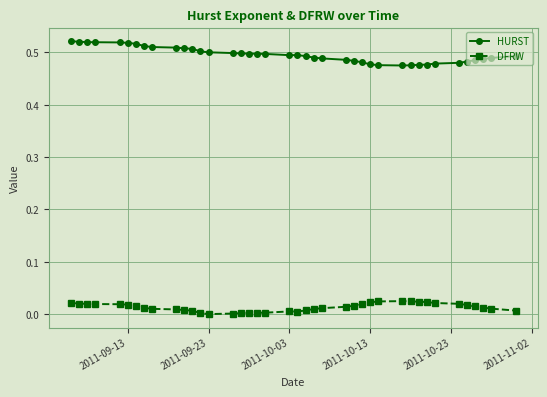

How many lines are shown in the chart?

2